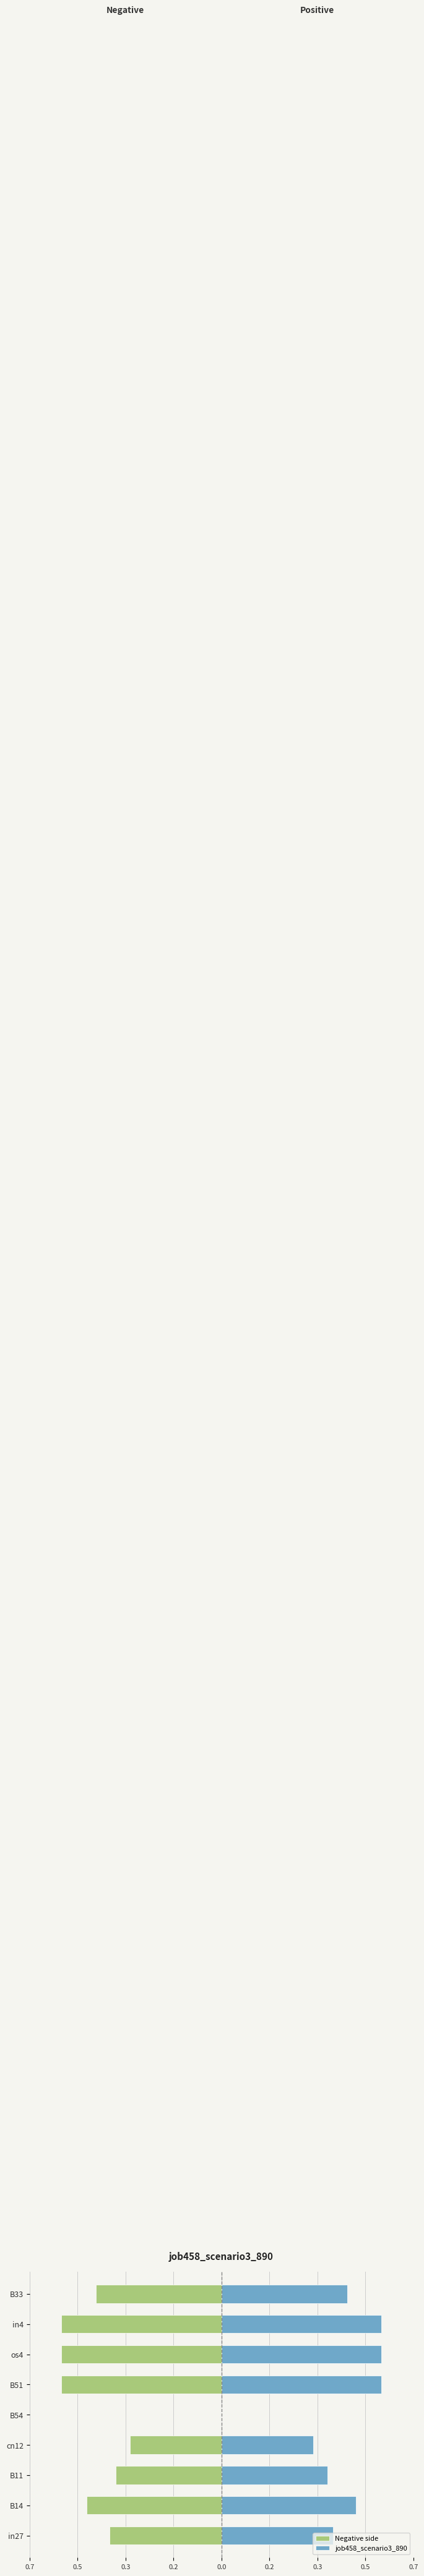

How many job458_scenario3_890 values are between 0 and 1?

9